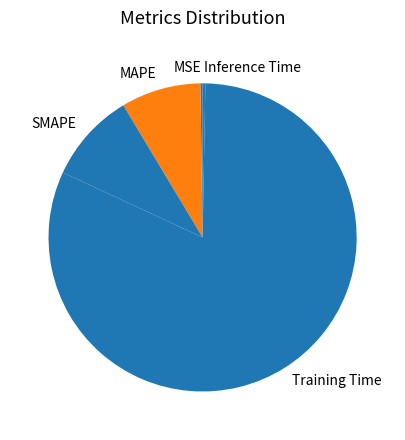

What is the largest slice in the pie chart?

Training Time